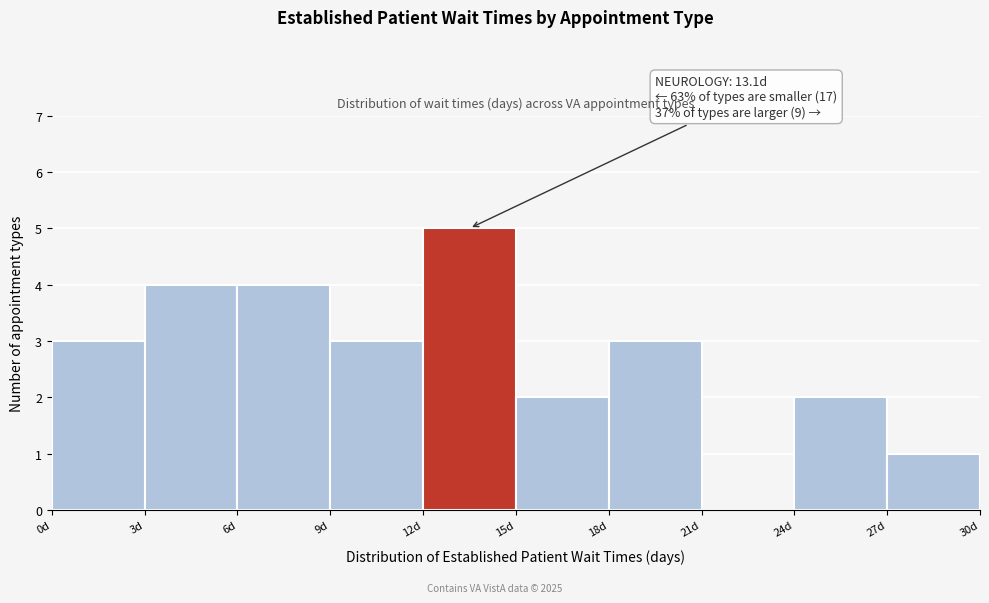

Over which range of the x-axis is the bar tallest?

12 to 15